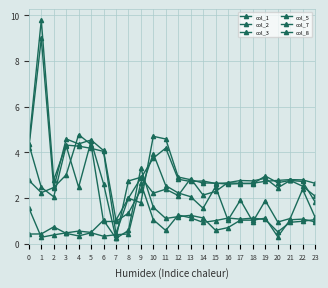

The col_5 series shows 4.7 at 0. True or false?

False